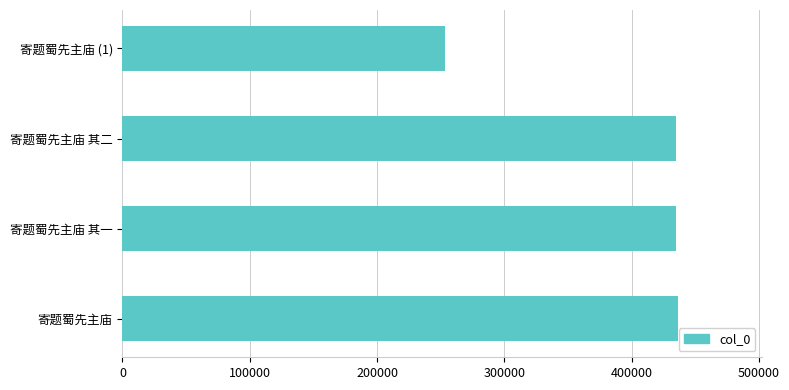

Is it true that the value at 寄题蜀先主庙 其一 is 646412?

False